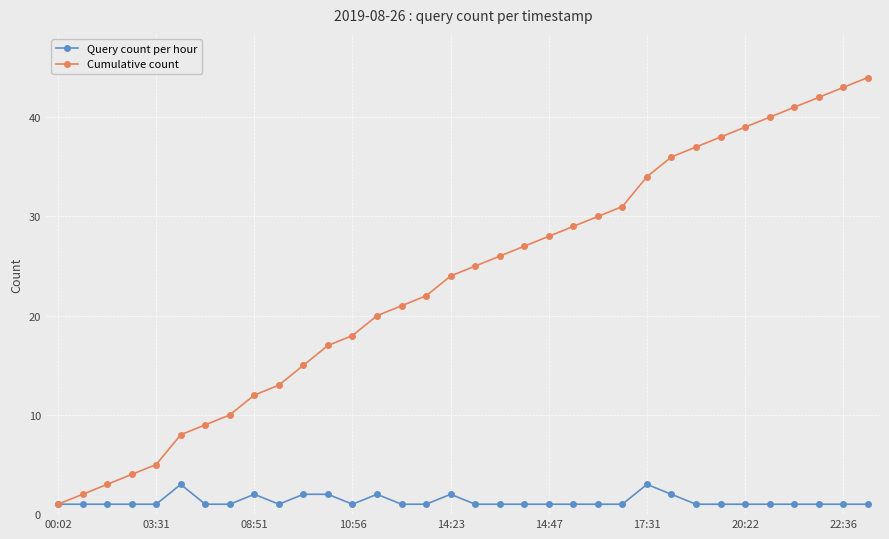

What is the minimum value for Cumulative count?

1